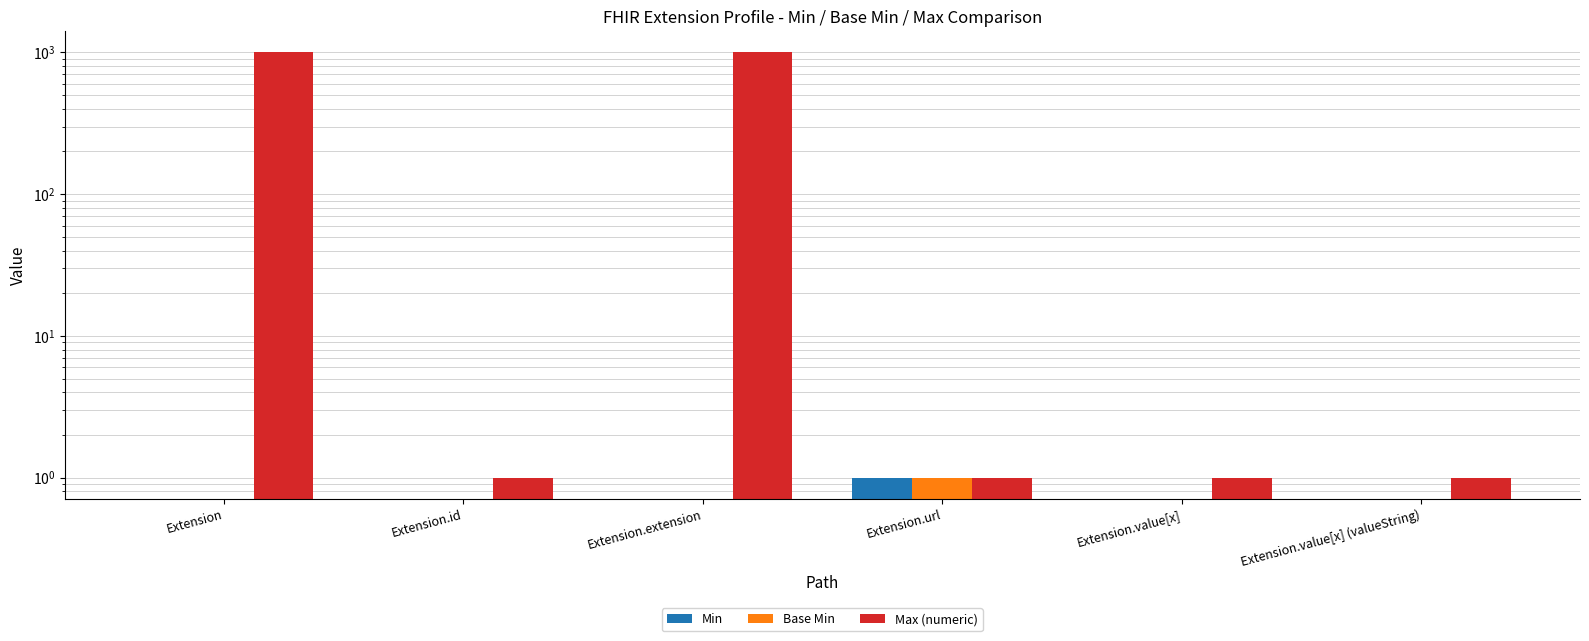

What is the maximum value for Max (numeric)?

999